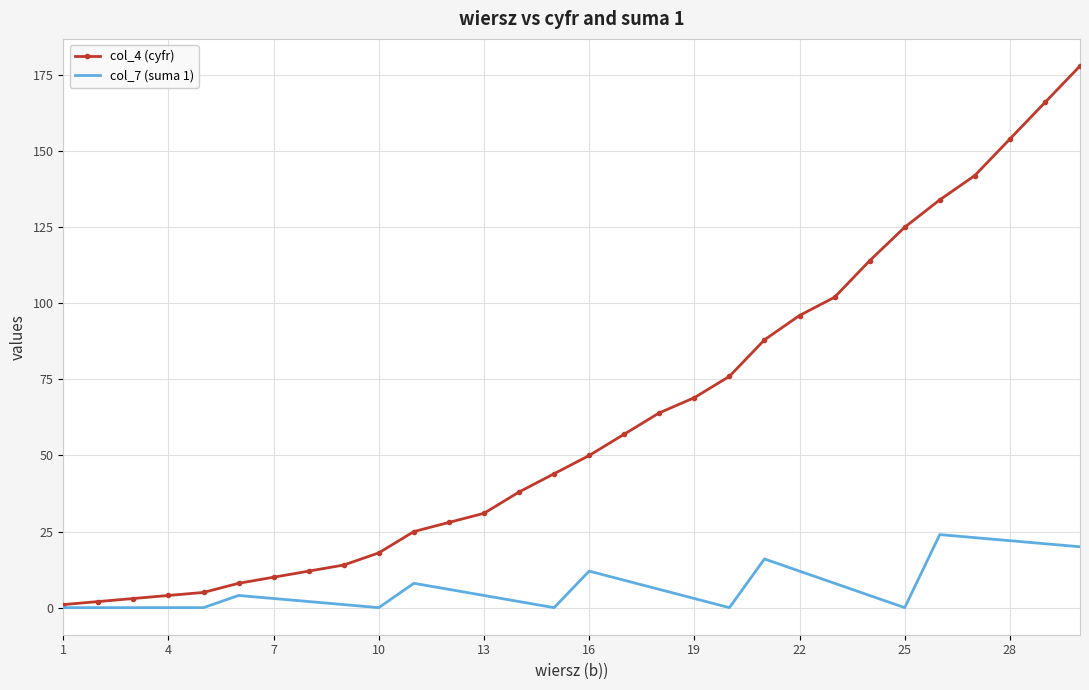

Rank the series by their maximum value, from lowest to highest.

col_7 (suma 1), col_4 (cyfr)